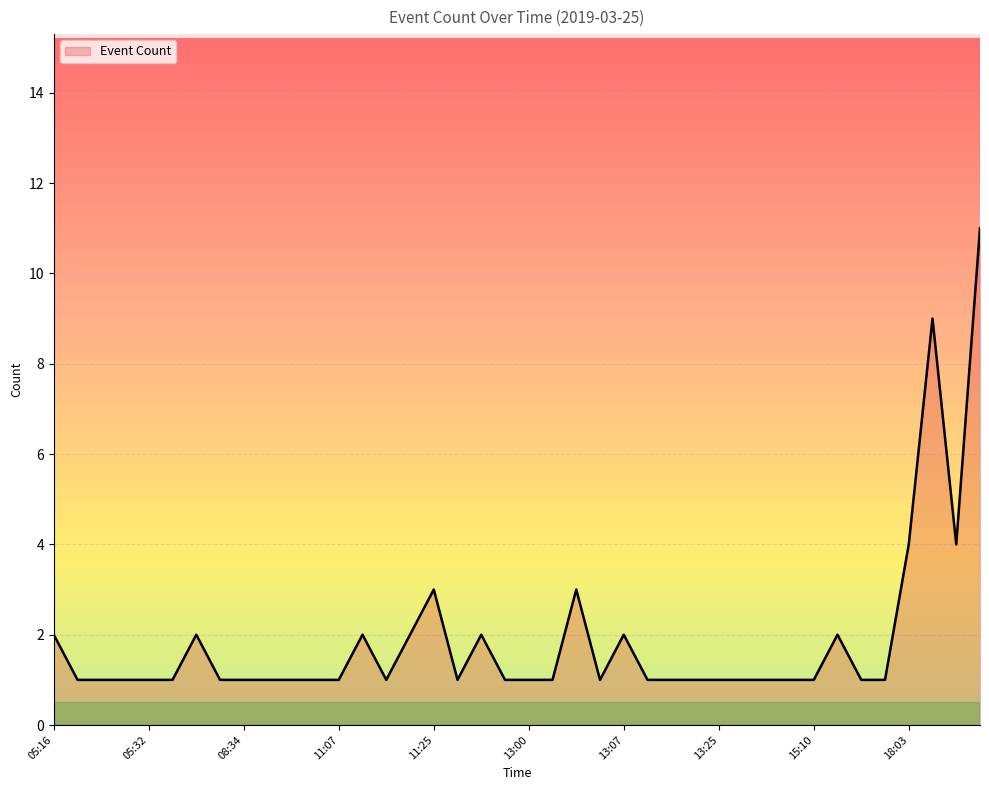

What is the approximate value at 12:58?

1